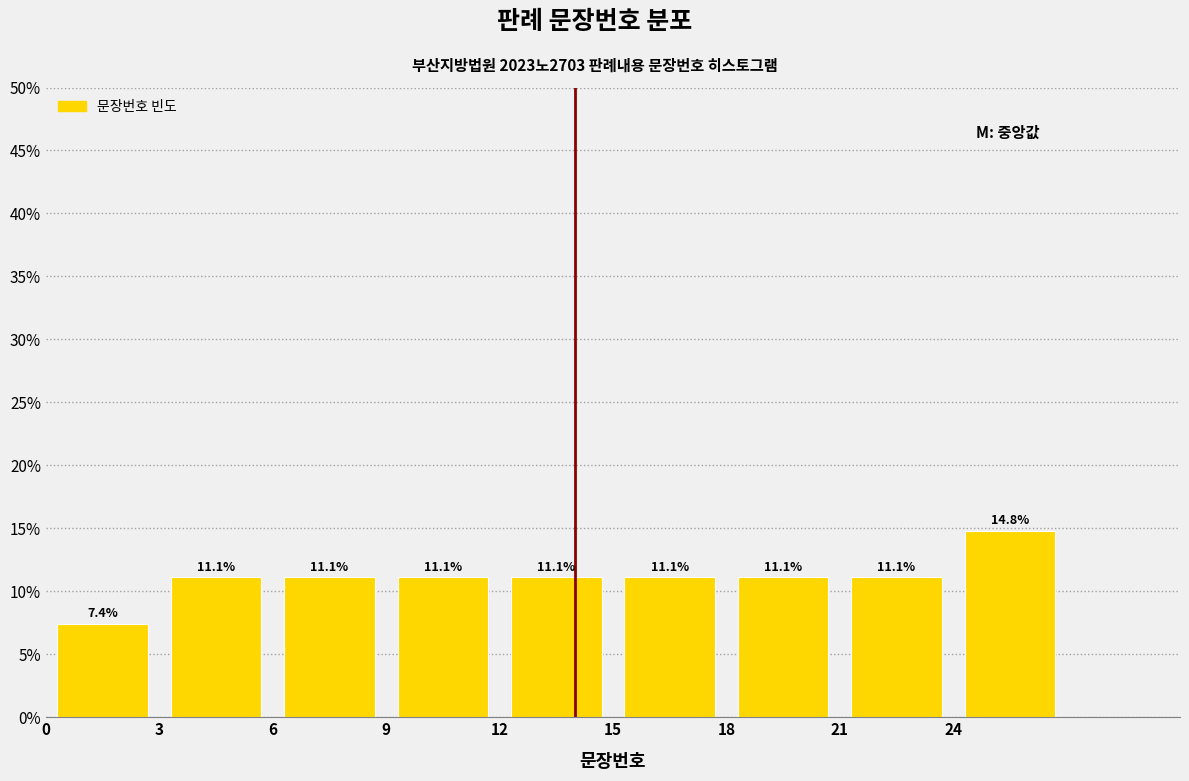

Reading left to right, list every bar in this chart as the range it spans on the x-axis followed by its height.

0 to 3: 7.4
3 to 6: 11.1
6 to 9: 11.1
9 to 12: 11.1
12 to 15: 11.1
15 to 18: 11.1
18 to 21: 11.1
21 to 24: 11.1
24 to 27: 14.8